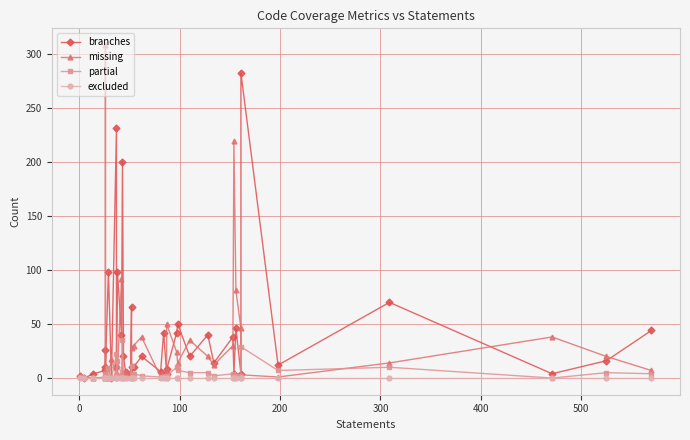

Which series has the largest range (max minus min)?

missing